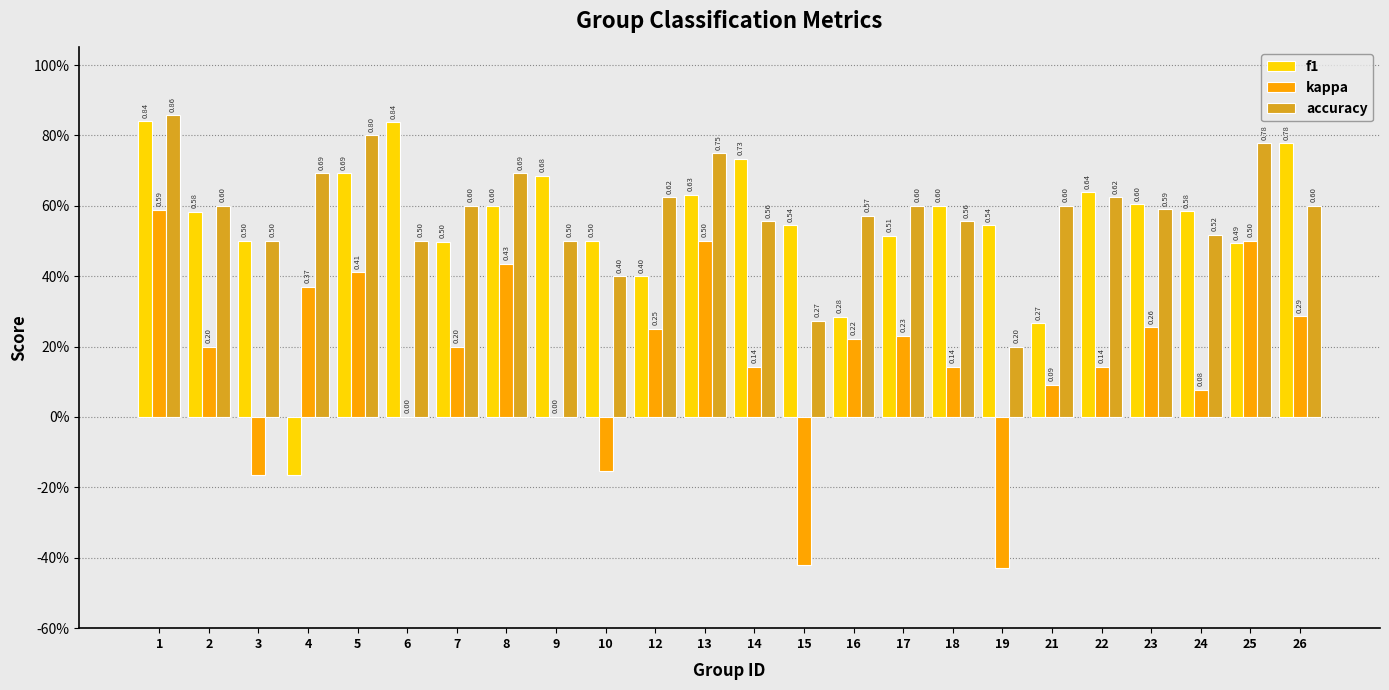

What is the total value across all series at 24?

1.2